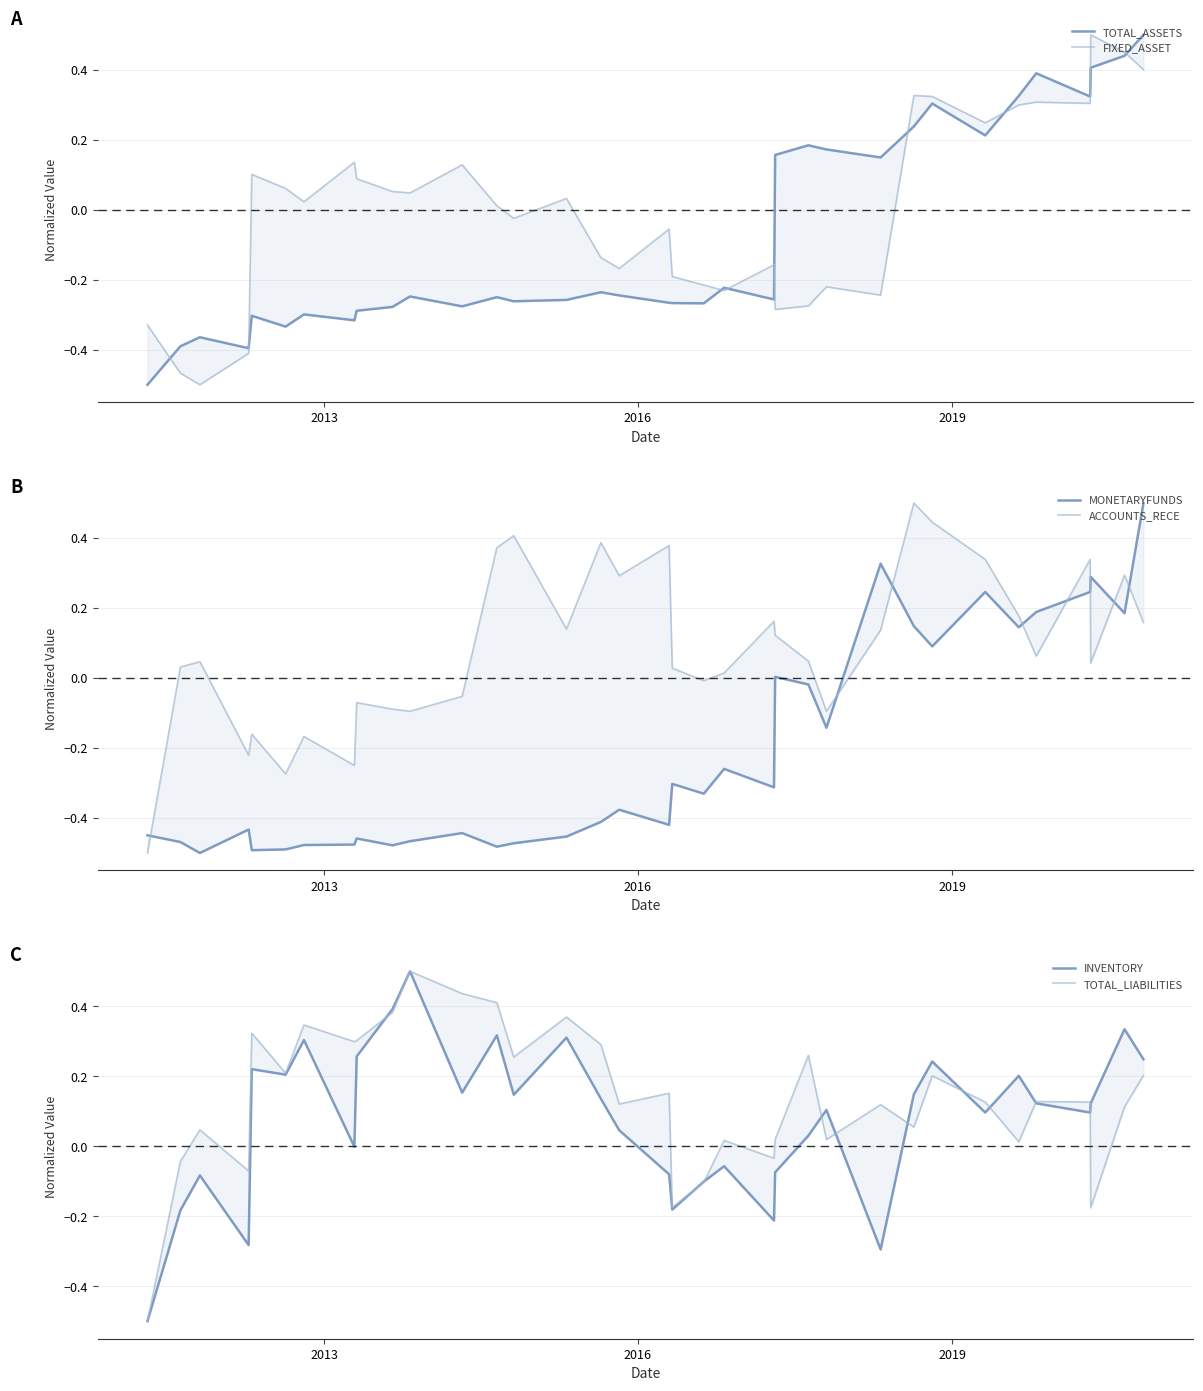

Which series has the largest total across all categories?

TOTAL_LIABILITIES